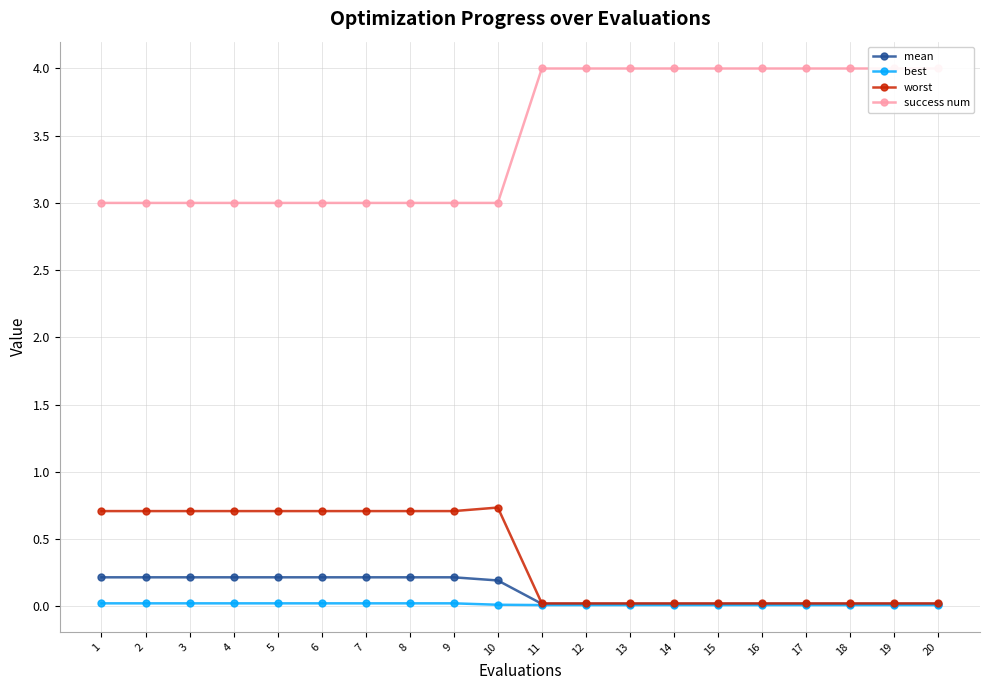

True or false: mean and best intersect in this chart.

False